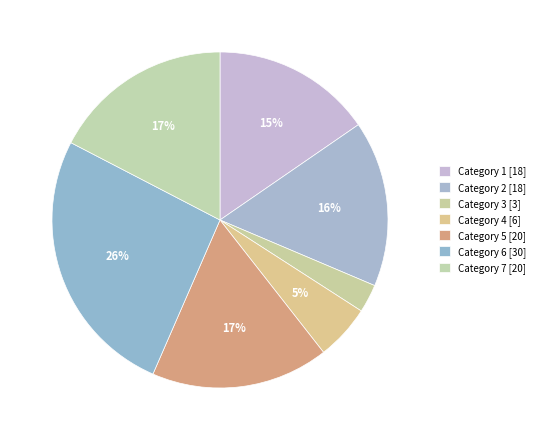

Which slice is the smallest?

Category 3 [3]